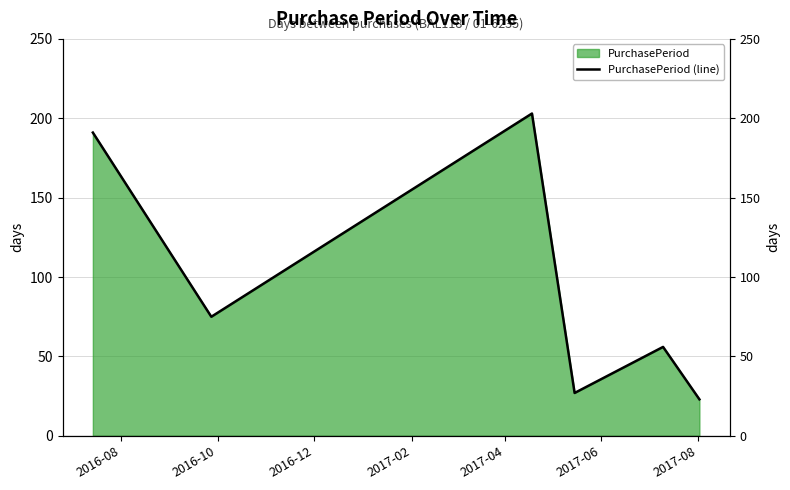

Which has a higher value, 2017-06 or 2017-02?

2017-02